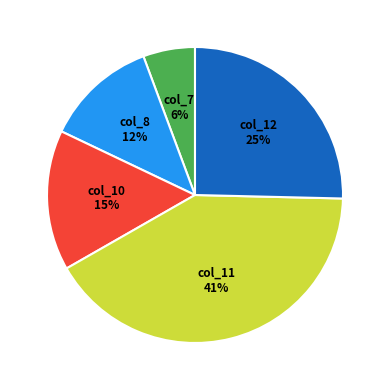

What percentage is the col_12 slice, to the nearest percent?

25%